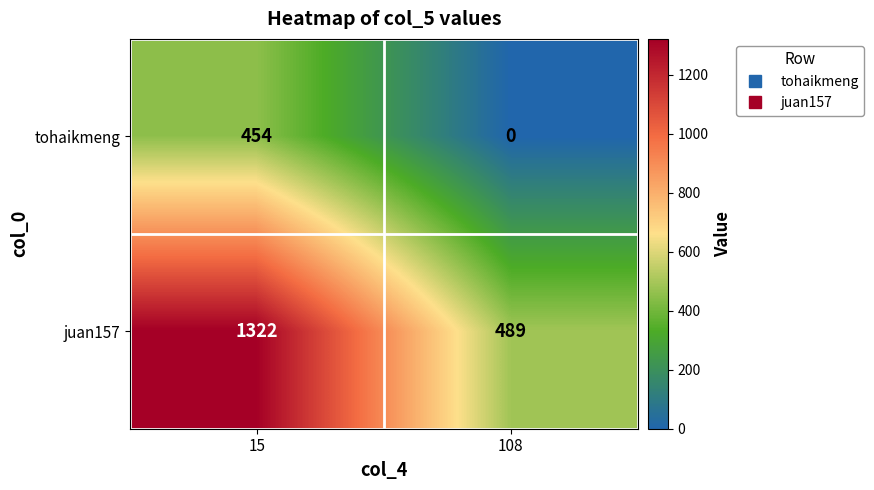

At 108, list the series in order from smallest to largest.

tohaikmeng, juan157